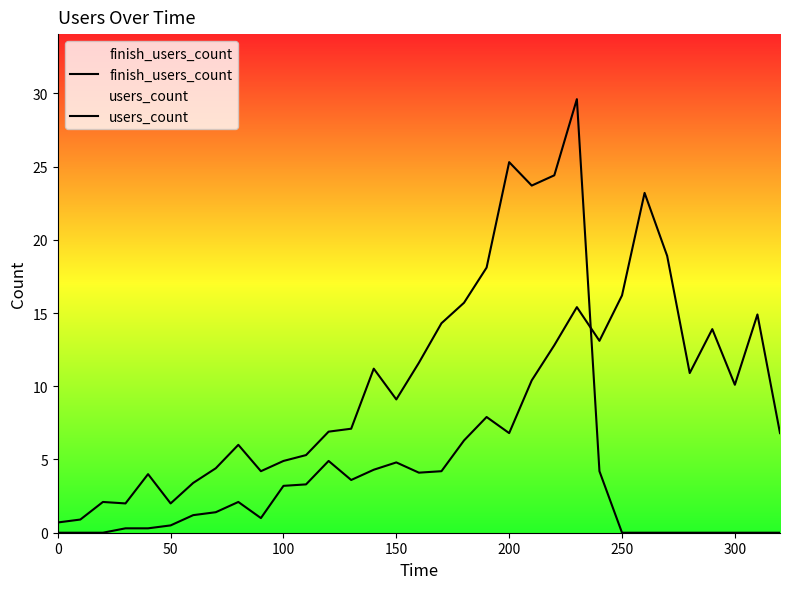

List the series in order of their overall mean, highest first.

users_count, finish_users_count